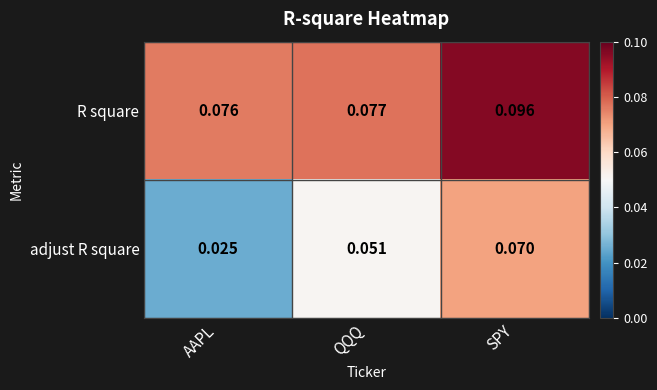

At which category is the sum across all series the highest?

SPY